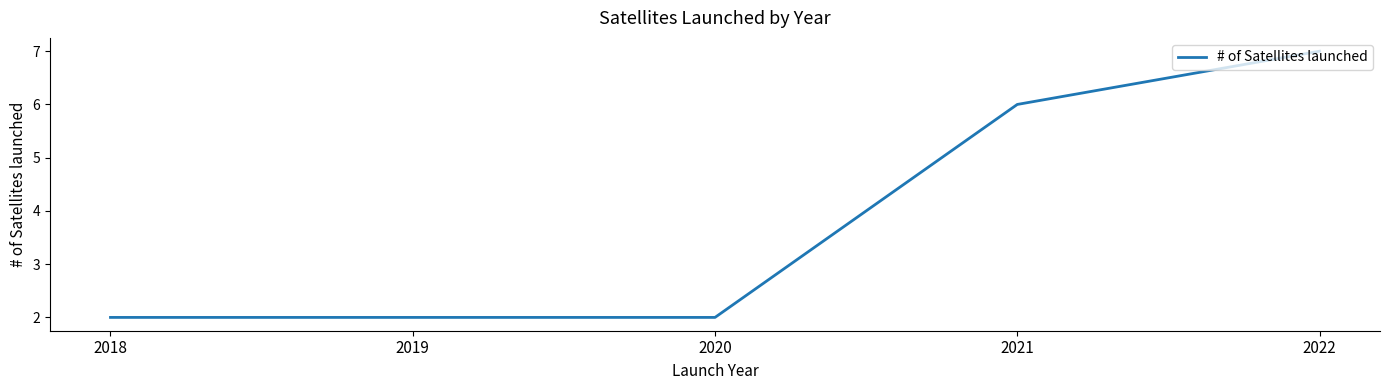

What is the difference between the values at 2021 and 2018?

4